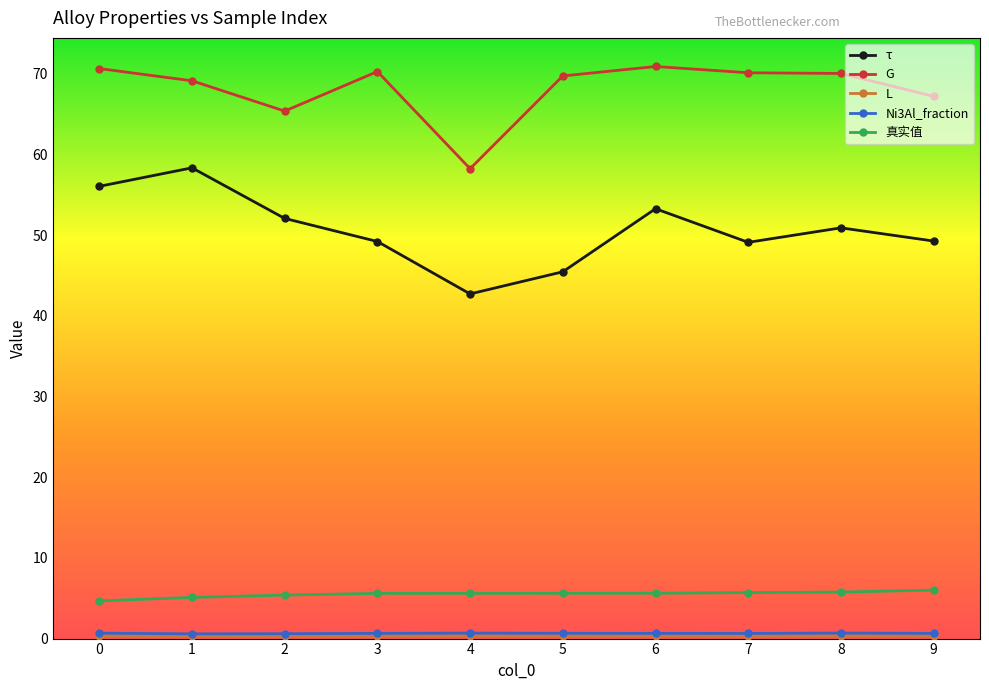

How many categories are shown in the chart?

10